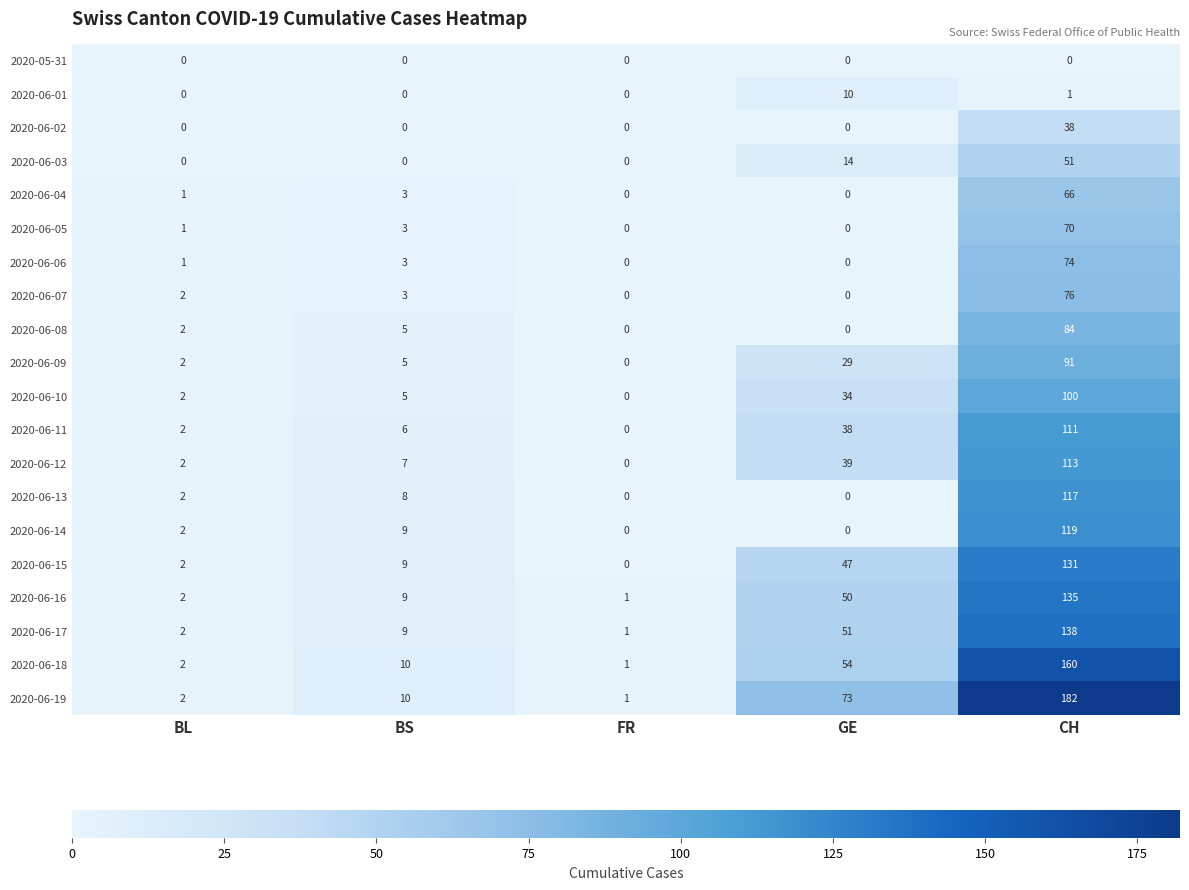

Which series has the largest total across all categories?

2020-06-19